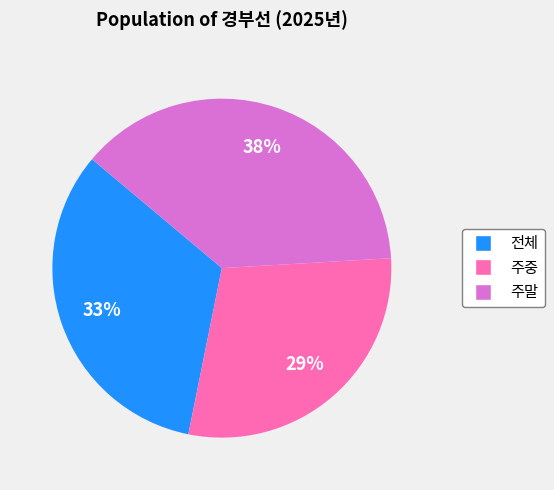

What is the largest slice in the pie chart?

주말